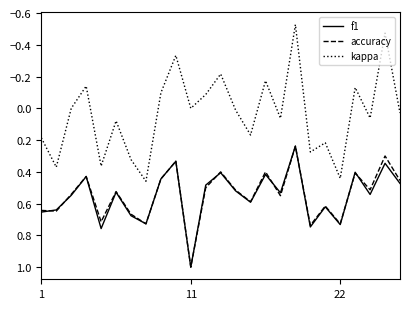

What is the difference between the second highest and second lowest values in the kappa series?

0.9